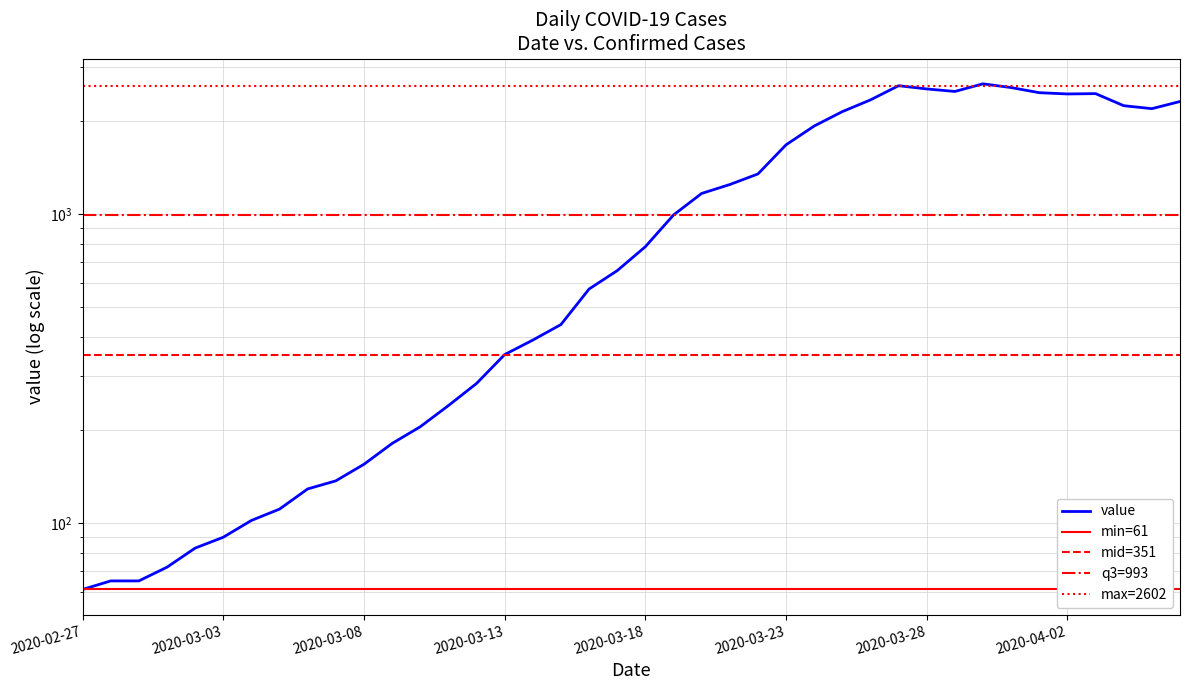

What is the change in value from 2020-02-27 to 2020-03-15?

+378